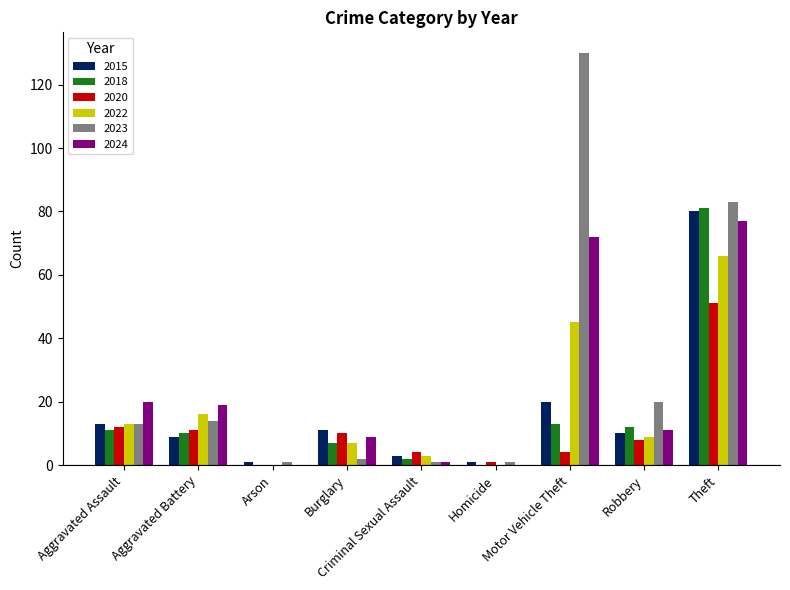

The value of 2022 at Motor Vehicle Theft is 45. True or false?

True